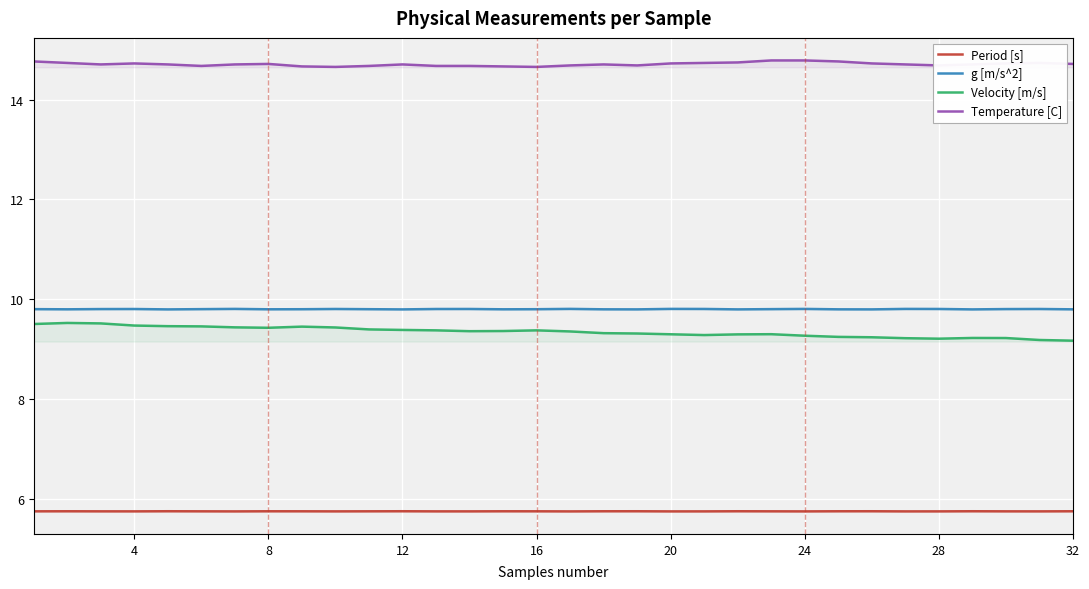

The Temperature [C] series shows 14.7 at 12. True or false?

True